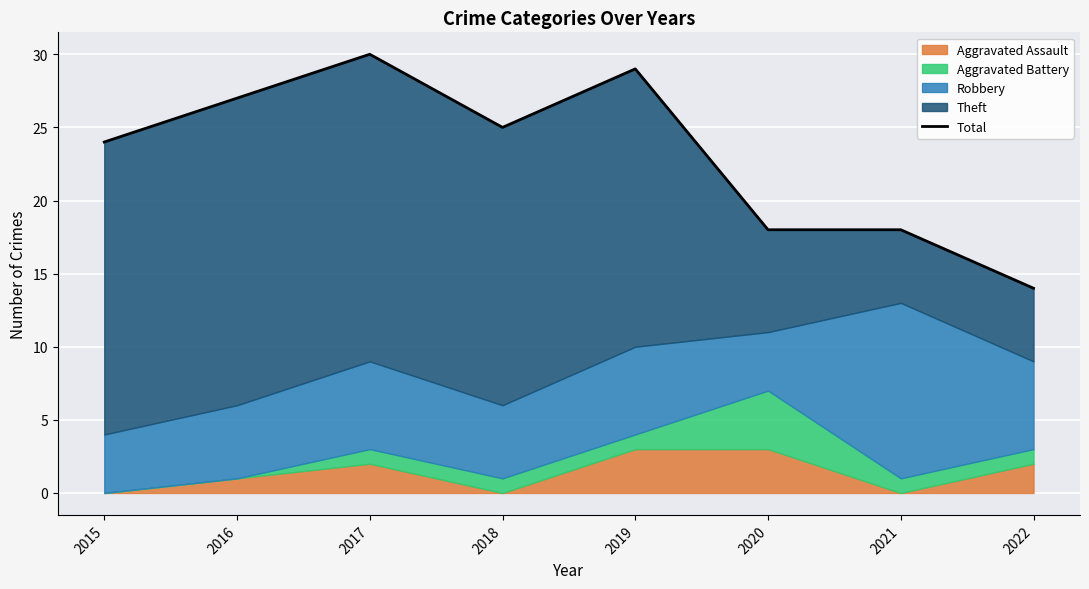

True or false: there are more than 0 points higher than both neighbors.

True